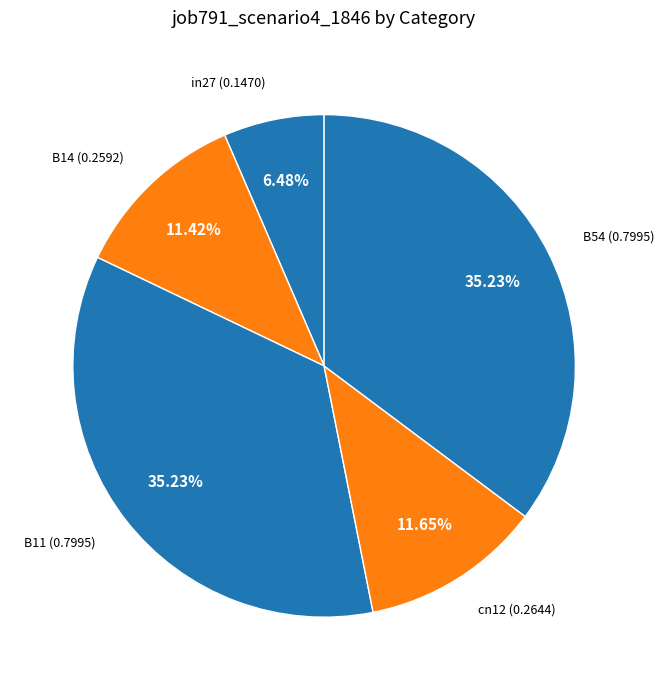

Which category has the smallest portion of the pie?

in27